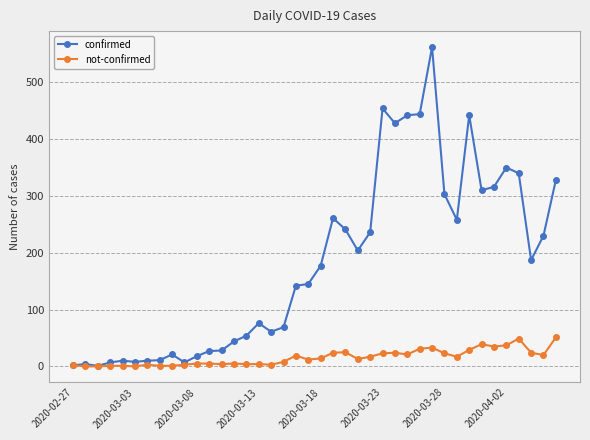

Which series has the largest range (max minus min)?

confirmed